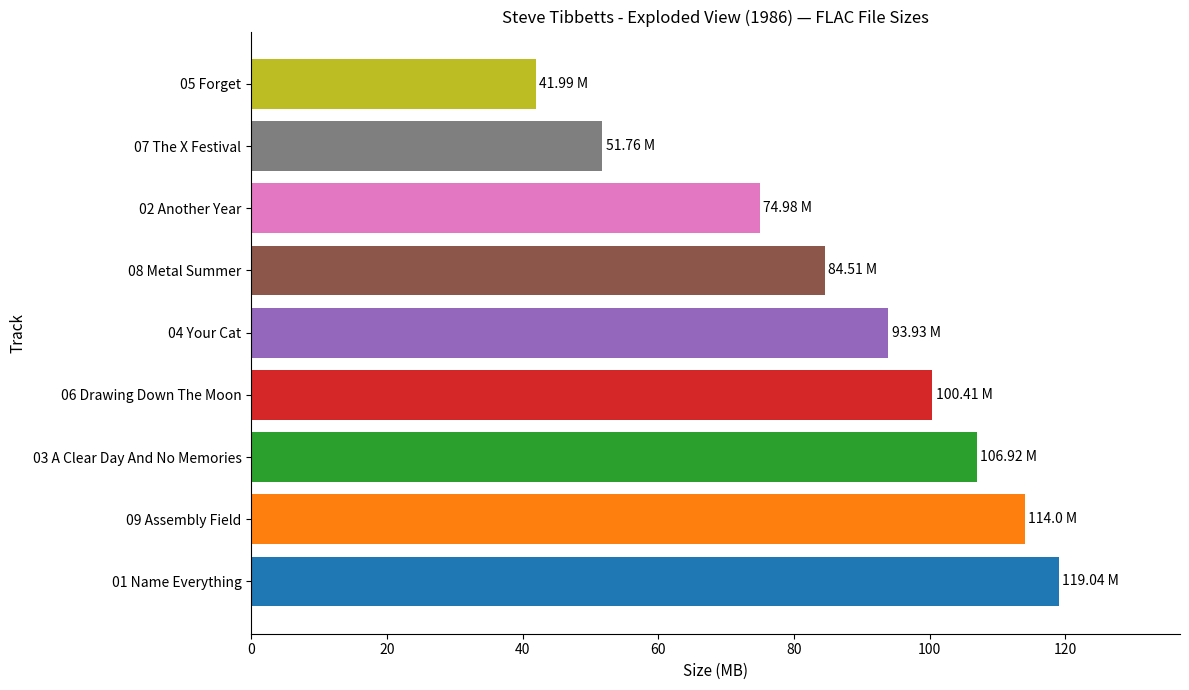

What is the difference between the values at 08 Metal Summer and 04 Your Cat?

9.4